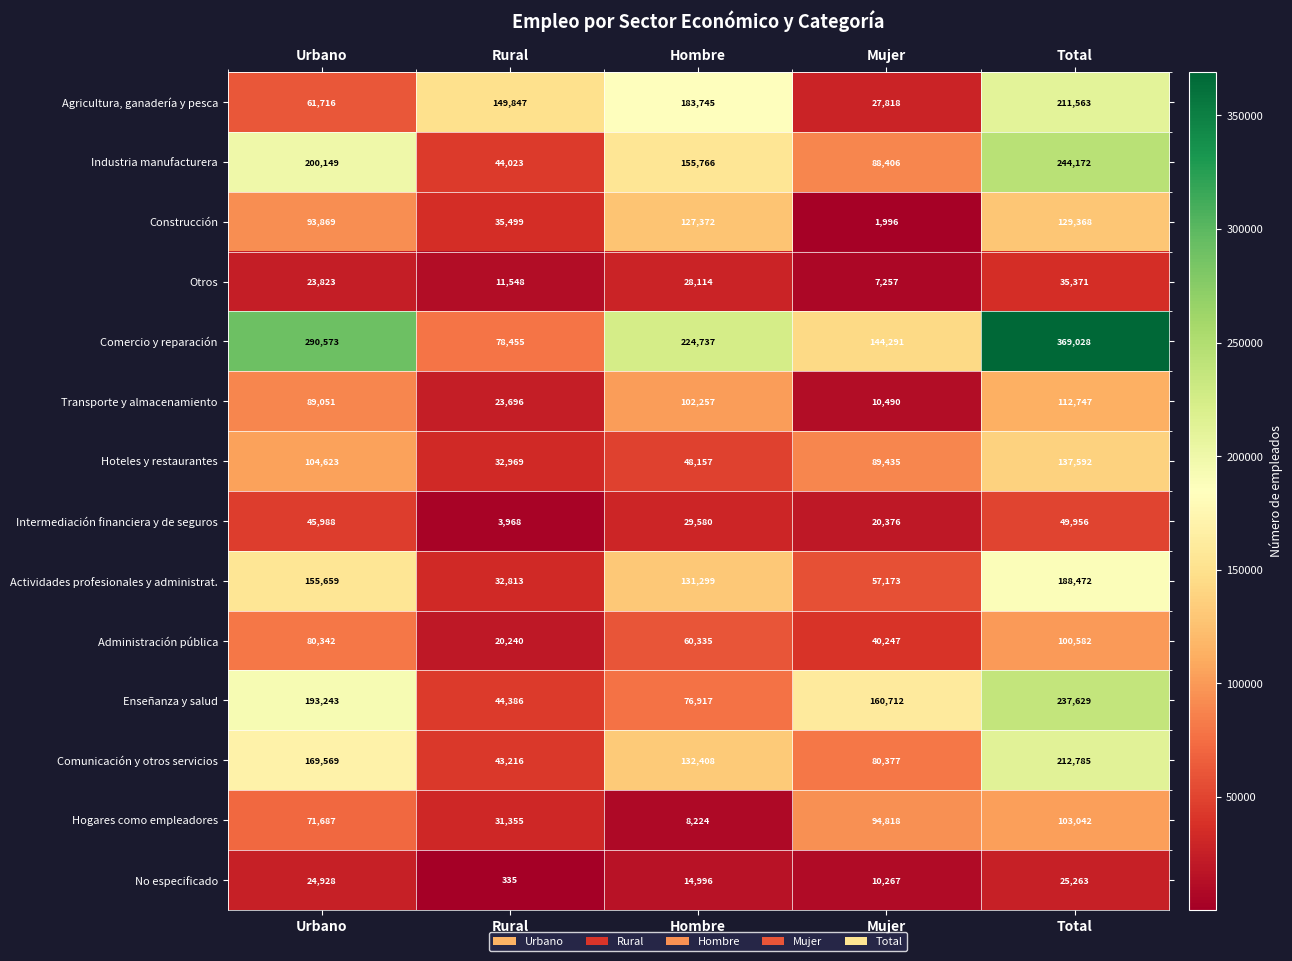

At which label does Comercio y reparación reach its minimum?

Rural